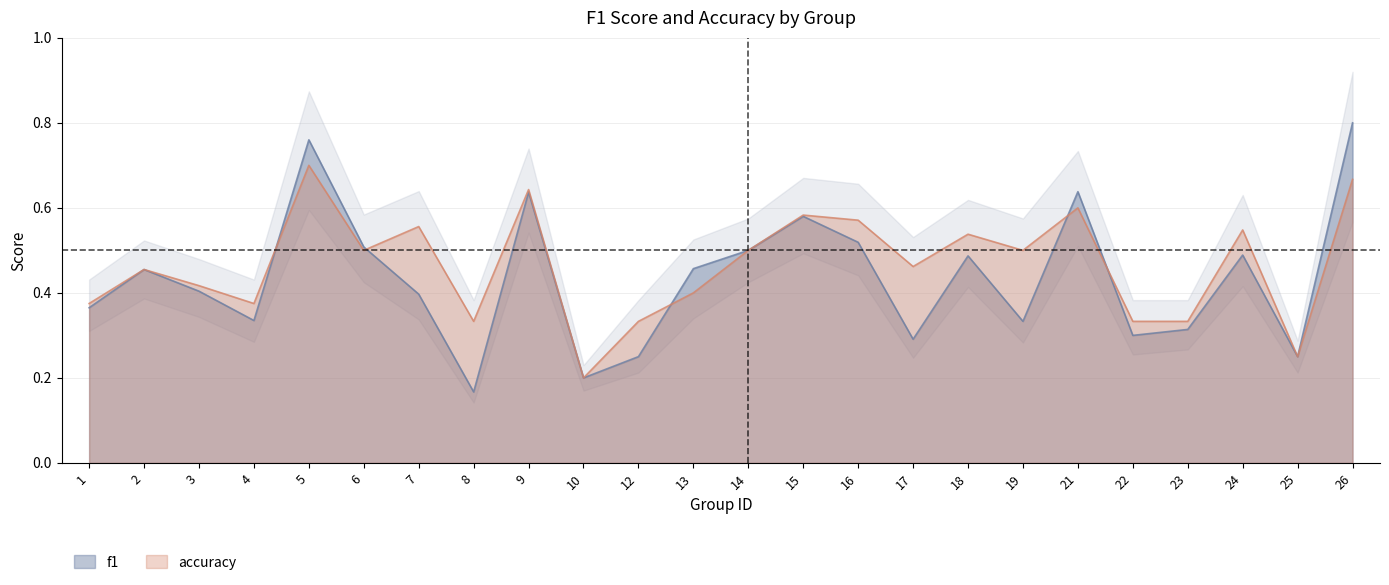

In f1, how many points are higher than both neighbors (excluding endpoints)?

7